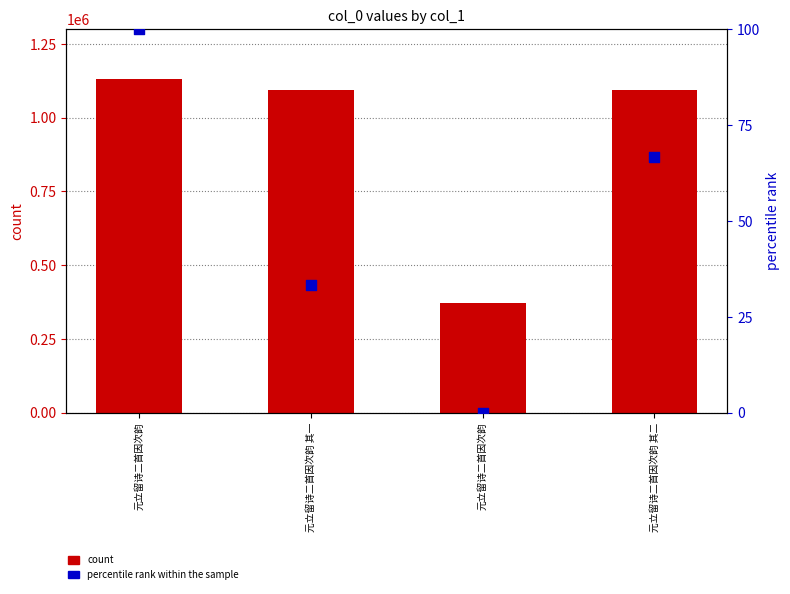

What are all the series names shown in the legend?

count, percentile rank within the sample